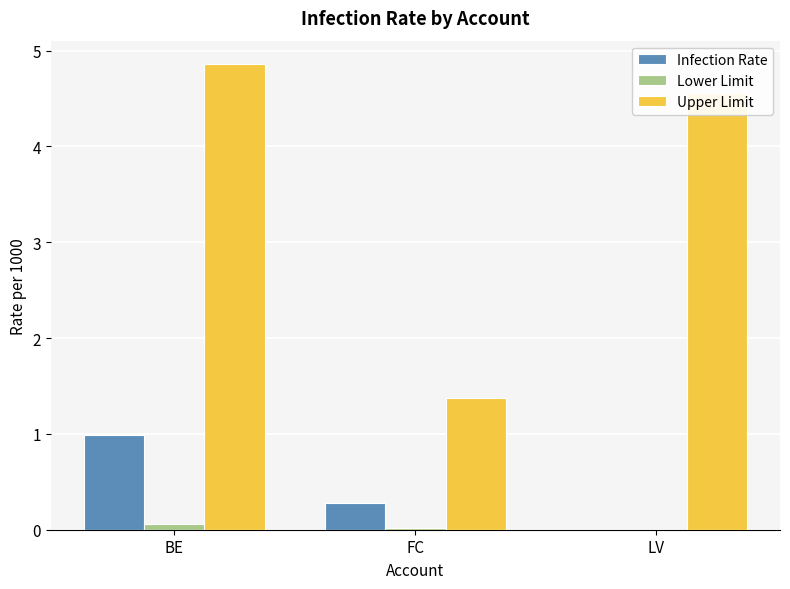

What is the highest value of the Upper Limit series?

4.9